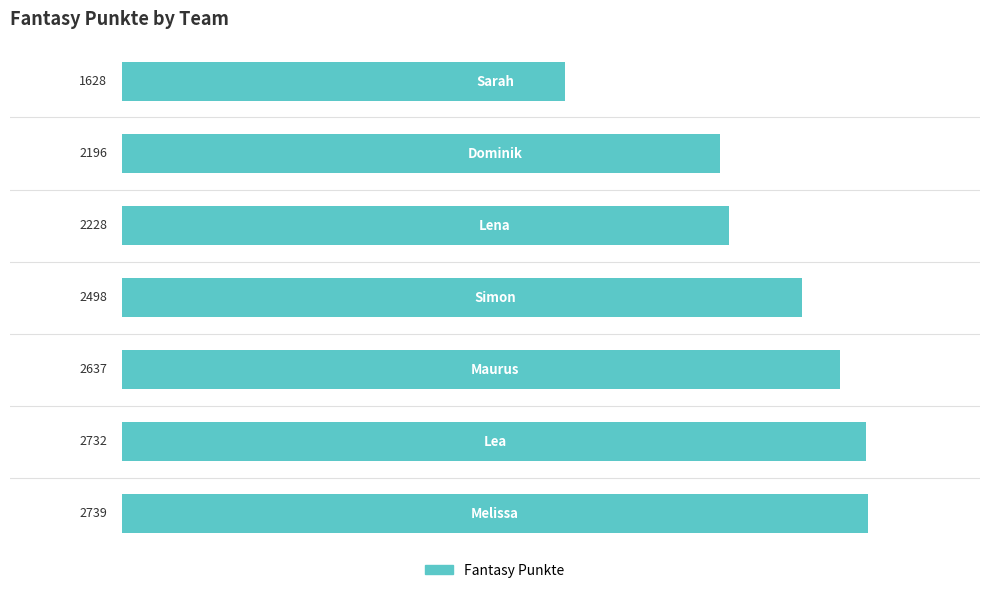

What is the smallest value displayed?

1628